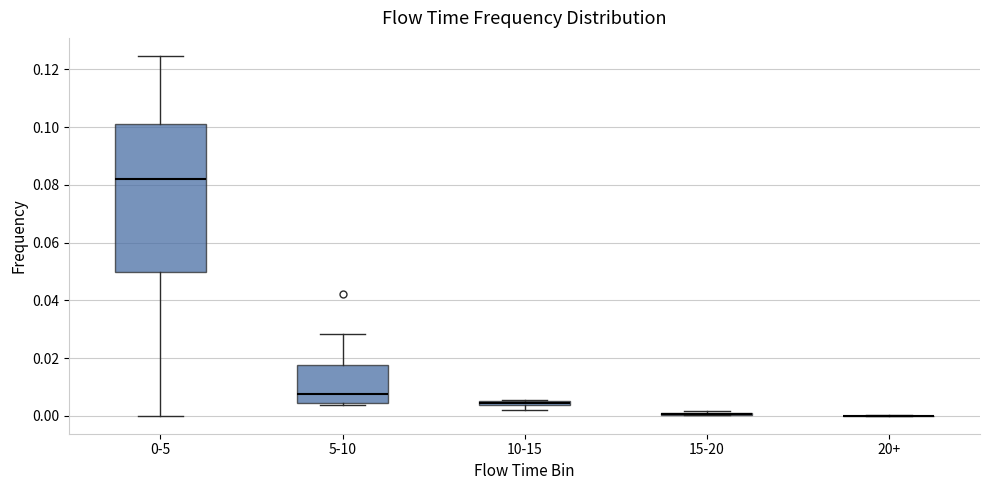

Which box is the tallest, from its lower edge to its upper edge?

0-5